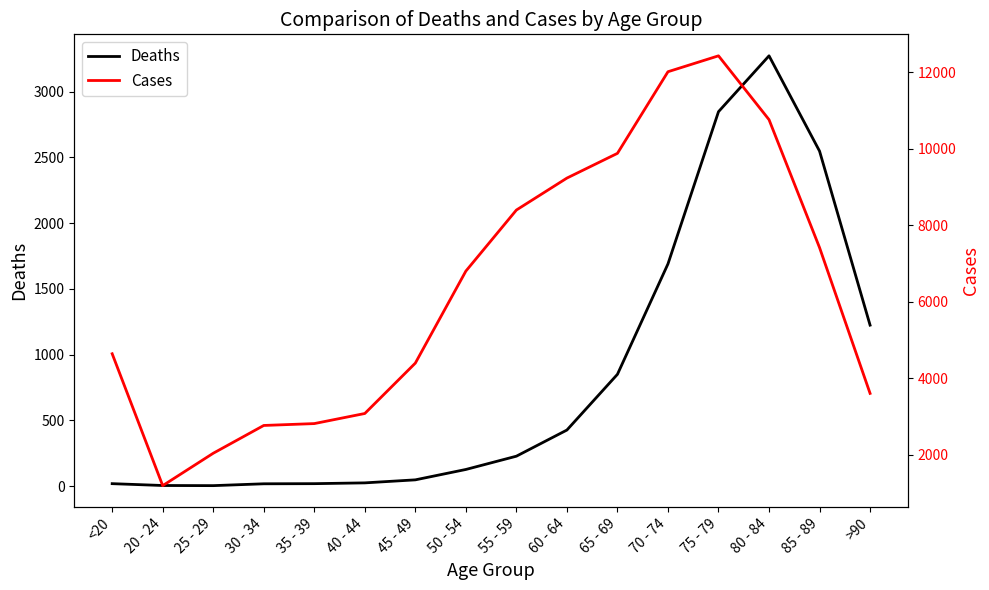

Which series has the largest range (max minus min)?

Cases